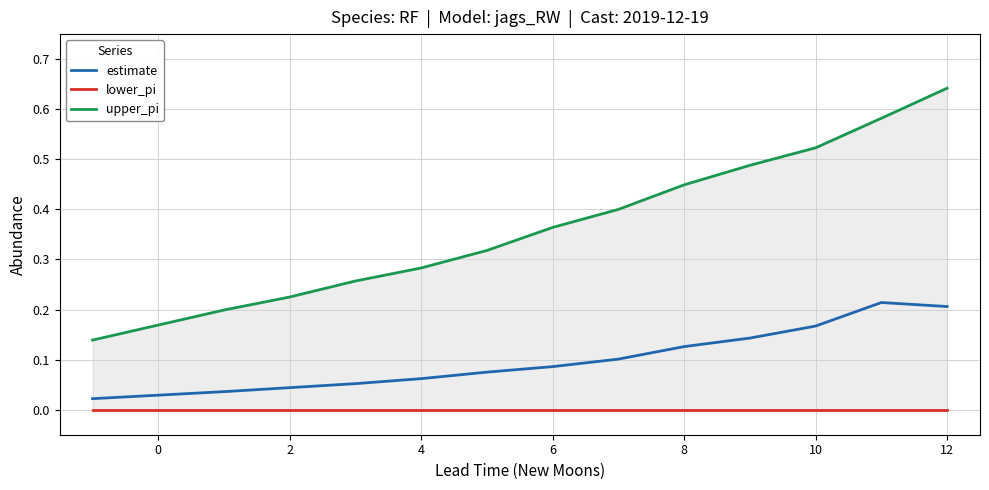

True or false: lower_pi and estimate cross at least once.

False